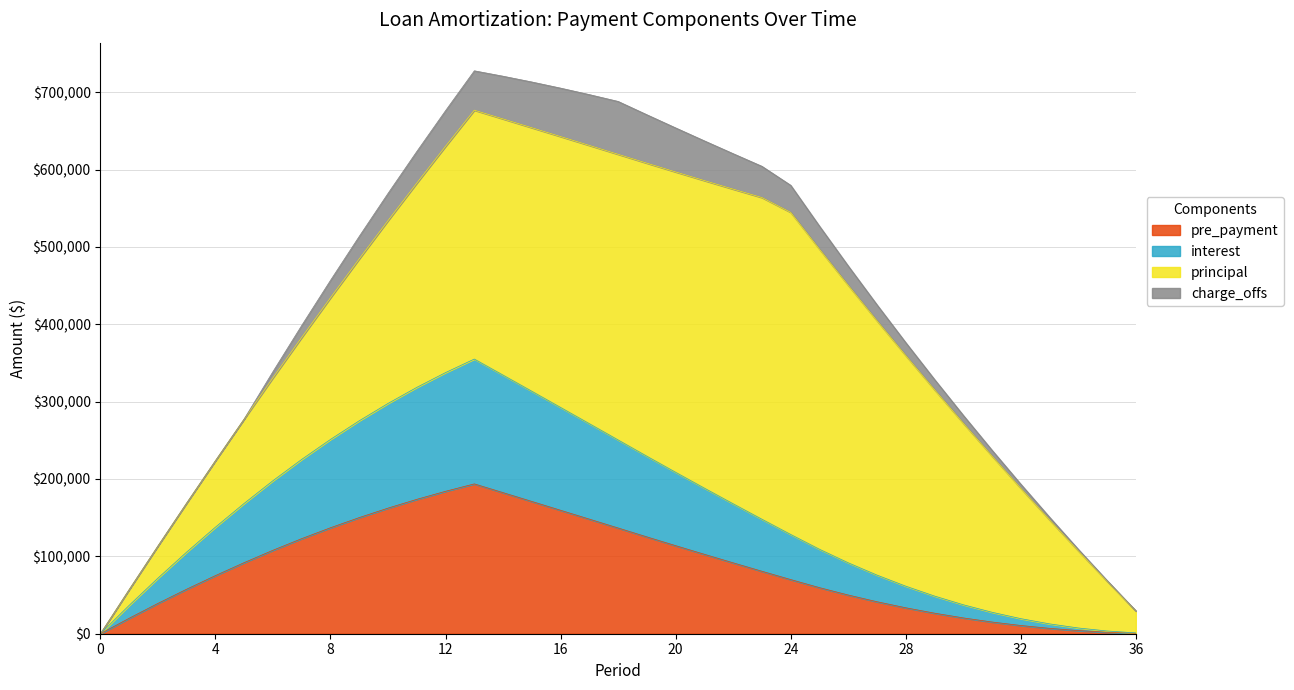

What is the maximum value for pre_payment?

193671.1